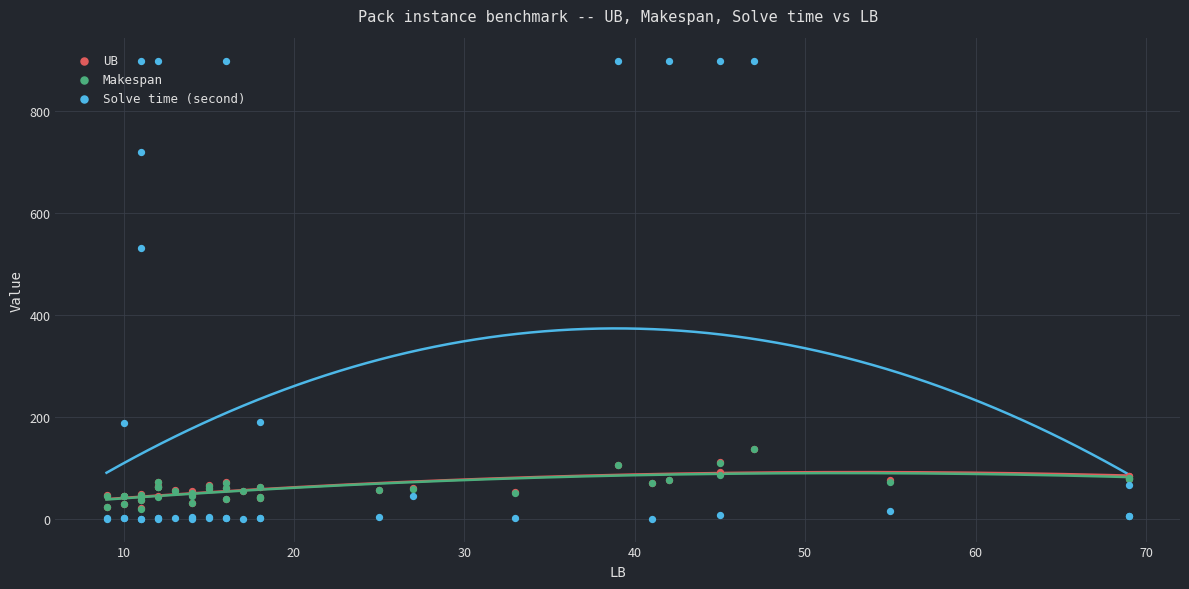

What is the total value across all series at 70?

988.0